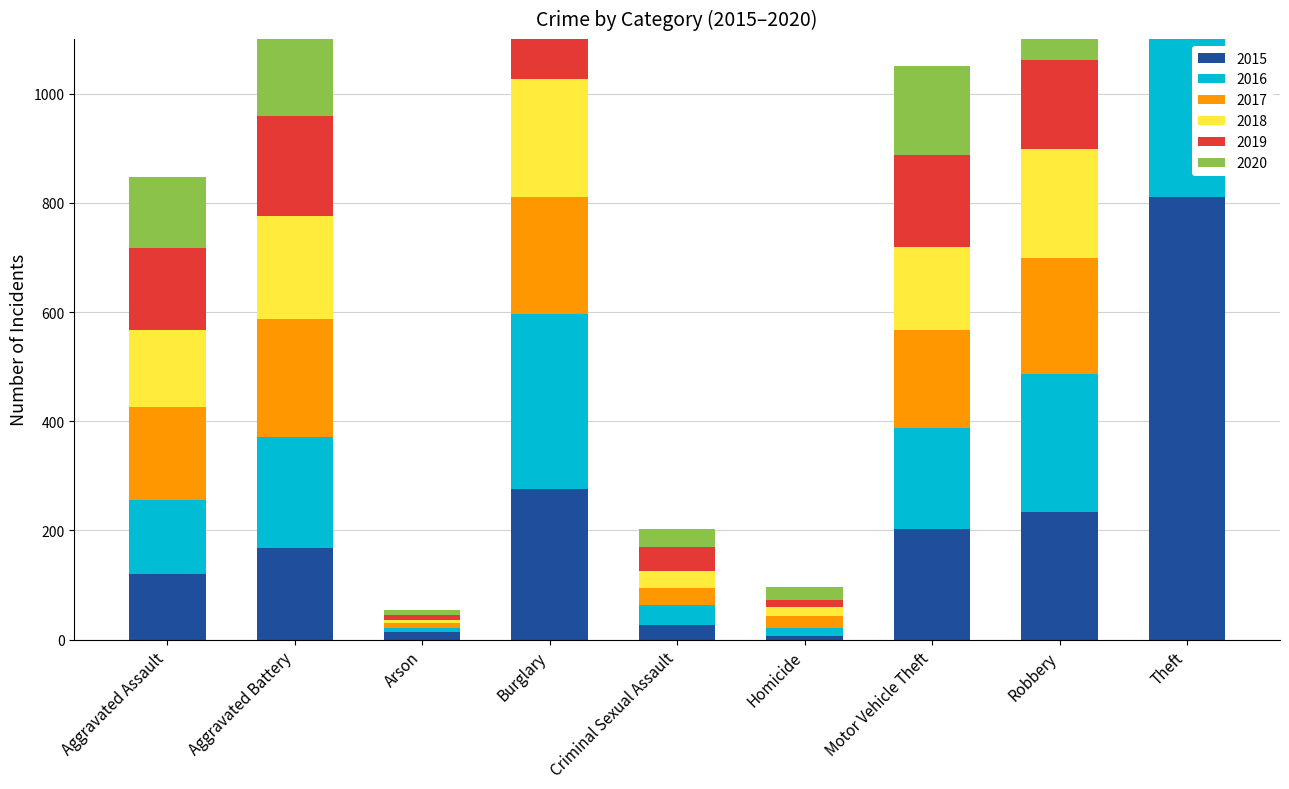

The 2020 series shows 24 at Homicide. True or false?

True